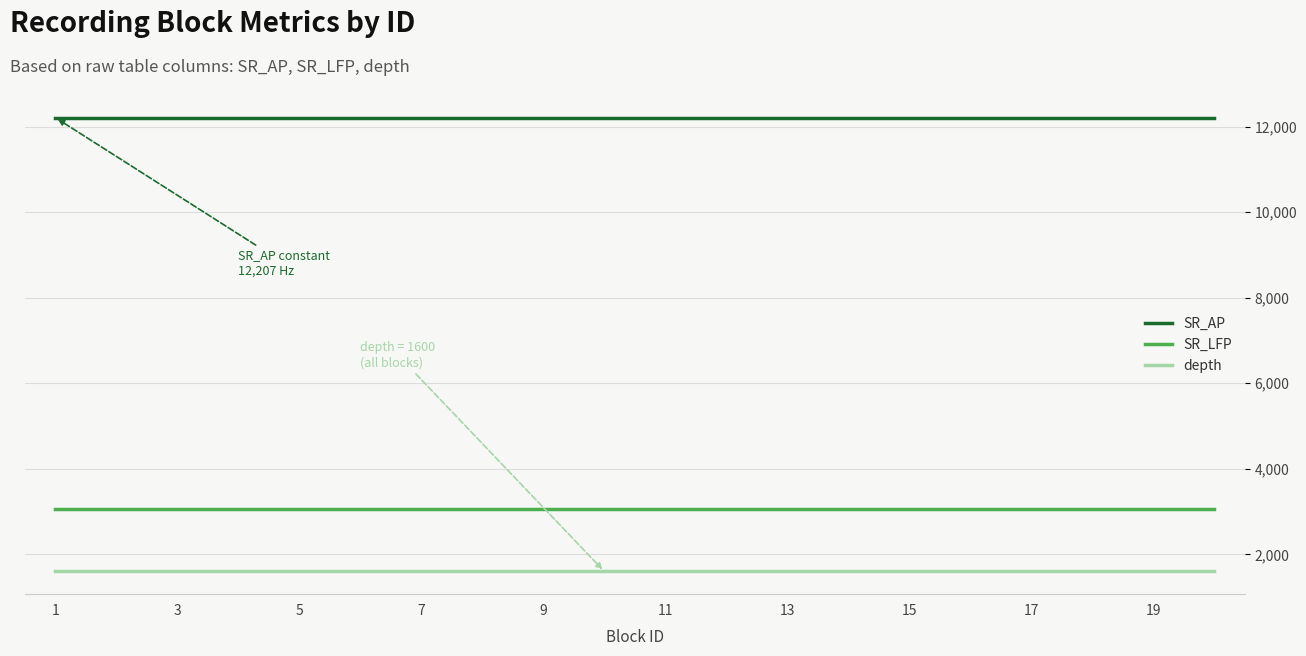

Which series has the largest total across all categories?

SR_AP